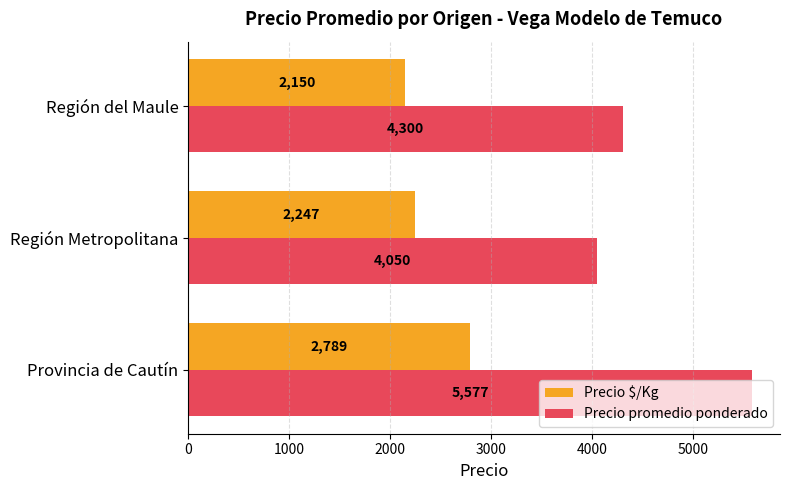

Which series has the largest total across all categories?

Precio promedio ponderado